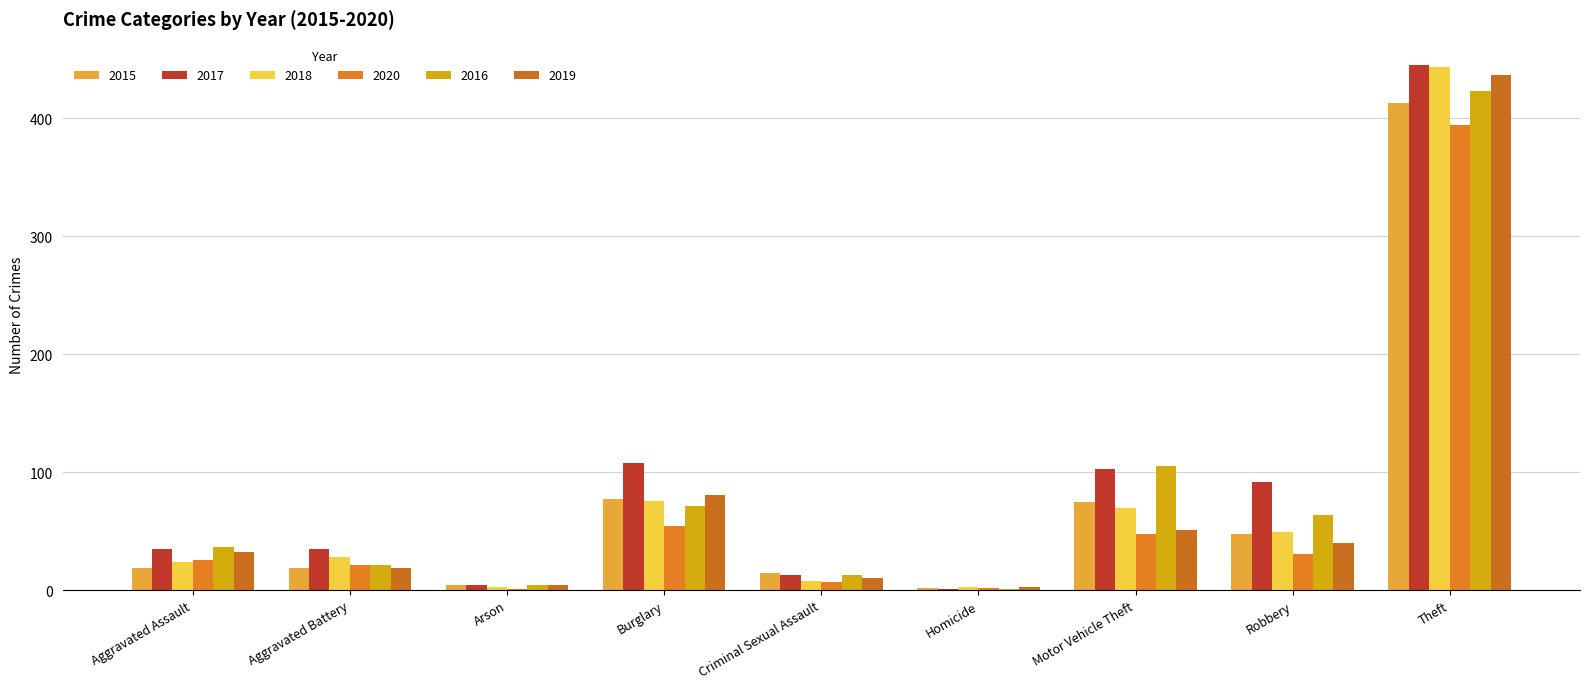

Where does the 2018 series first go above 28?

Burglary